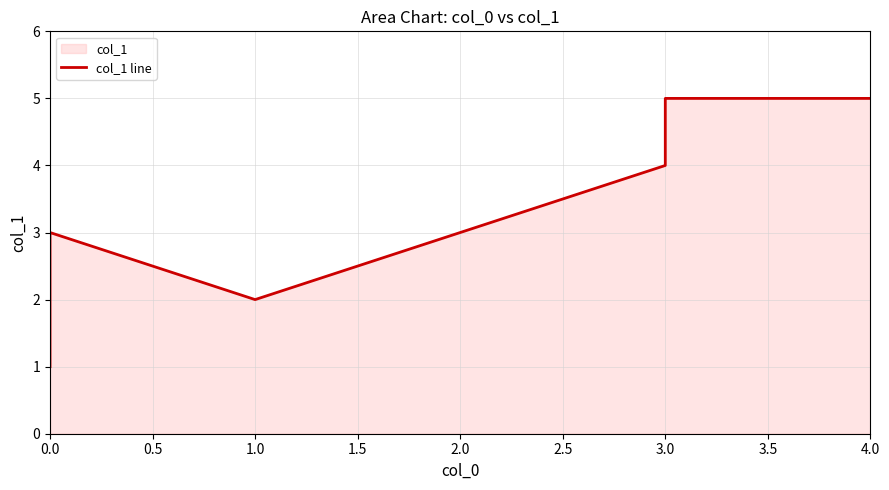

How many lines are shown in the chart?

1